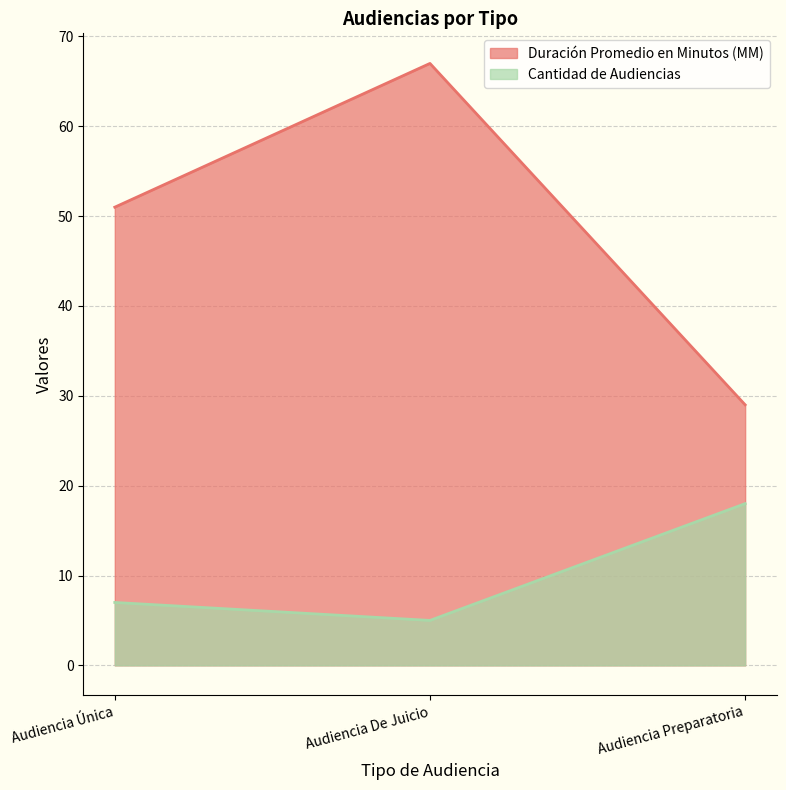

Rank the categories by Duración Promedio en Minutos (MM) value from highest to lowest.

Audiencia De Juicio, Audiencia Única, Audiencia Preparatoria